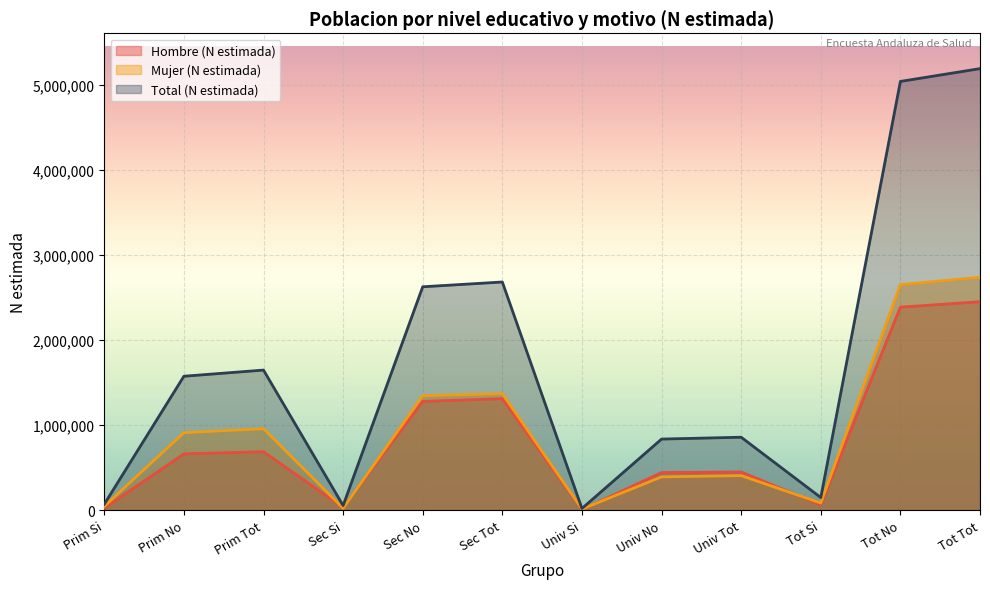

Which series changed the most between Sec Tot and Tot Tot?

Total (N estimada)